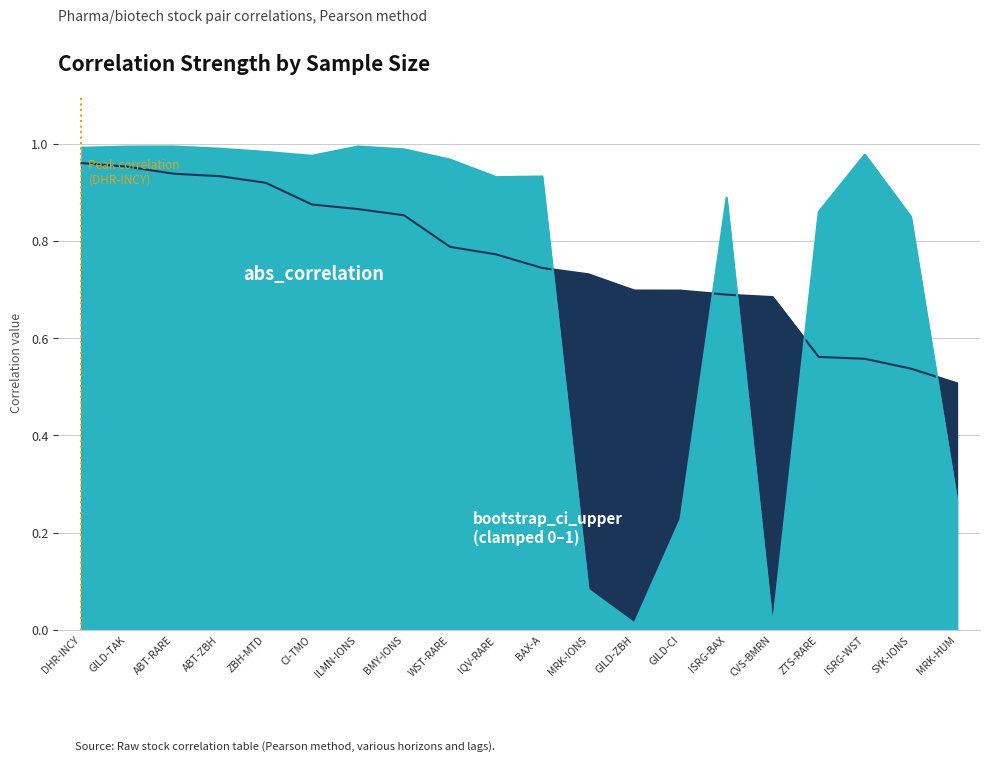

Where is the first local maximum for bootstrap_ci_upper?

ABT-RARE